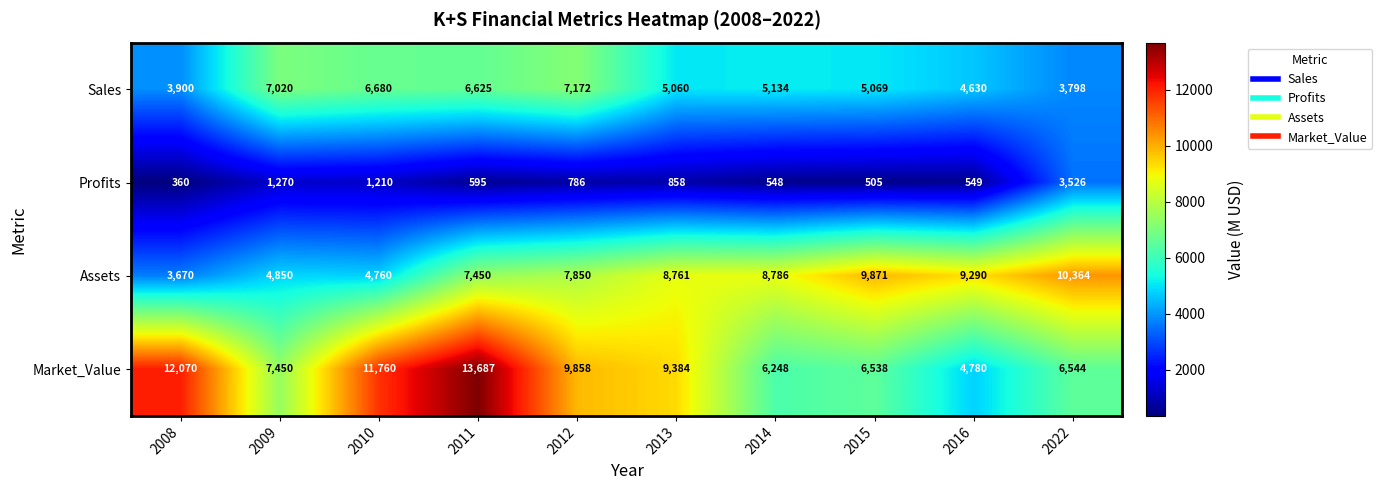

Which series has the largest range (max minus min)?

Market_Value